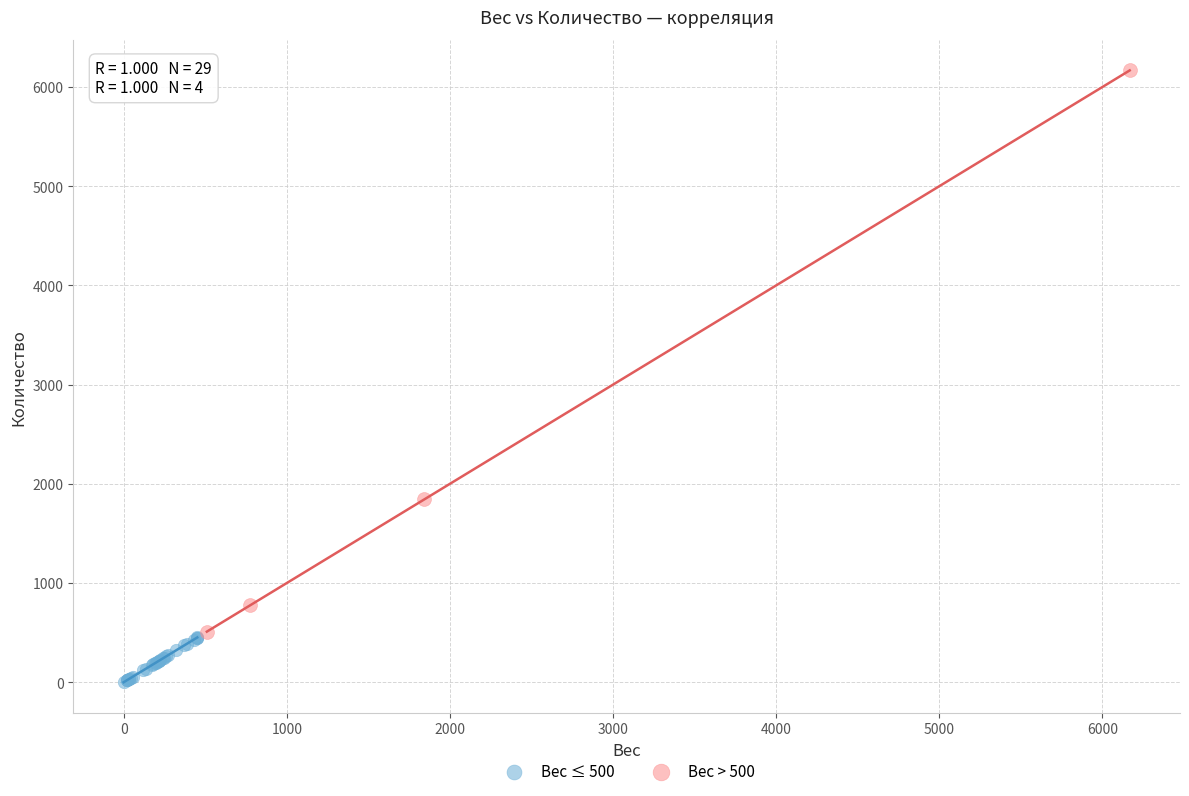

Which series has the largest Y range (max minus min)?

Вес > 500